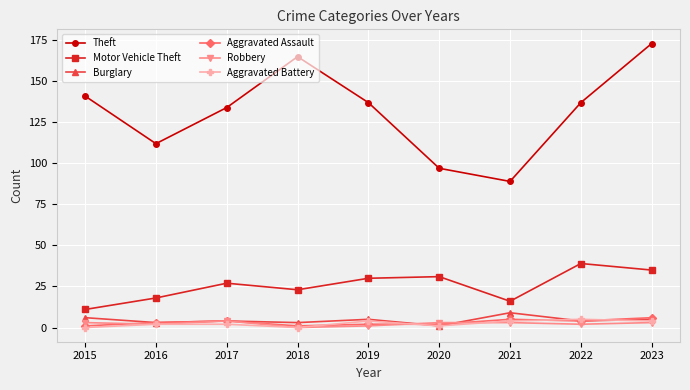

How many distinct data groups are displayed?

6